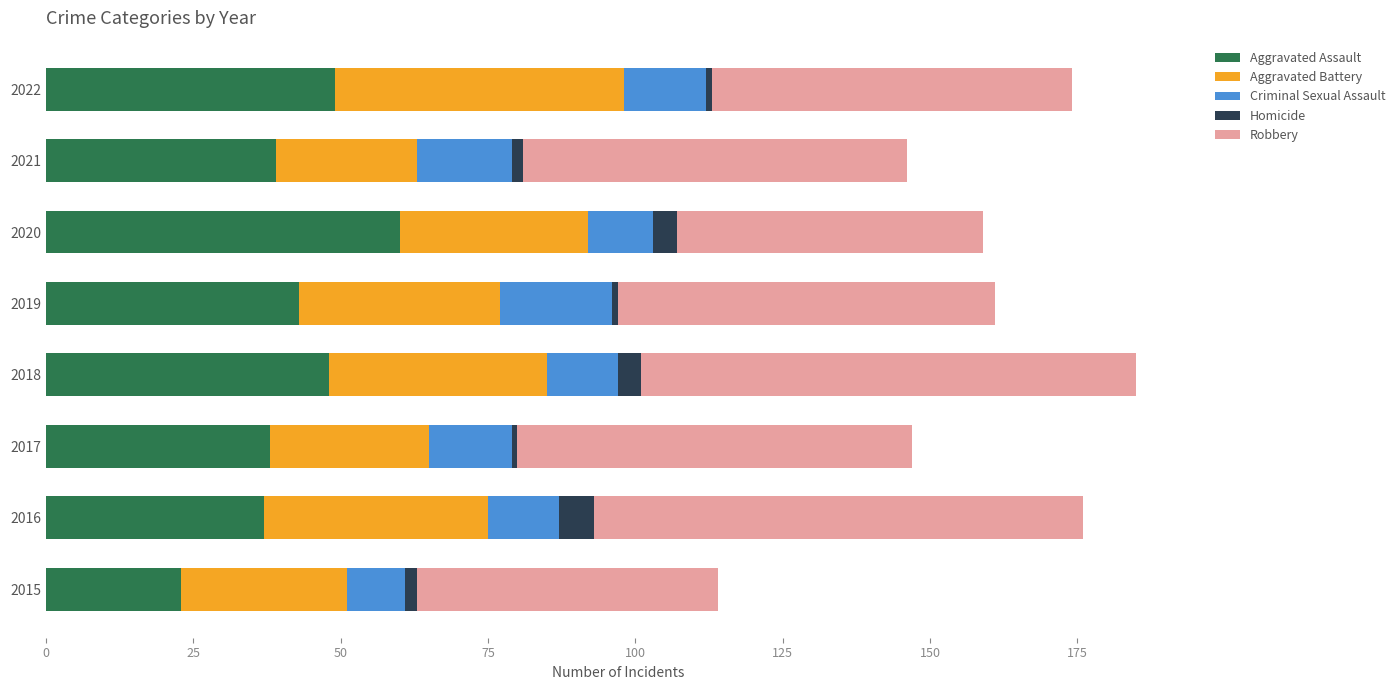

At which label does Aggravated Assault reach its minimum?

2015